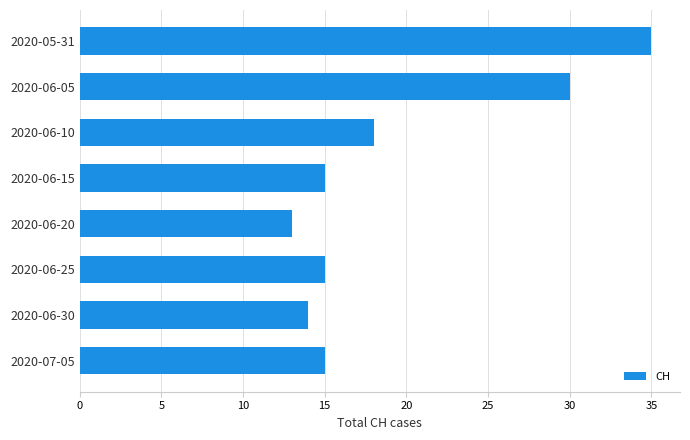

What is the value of the 1st bar from the top?

35